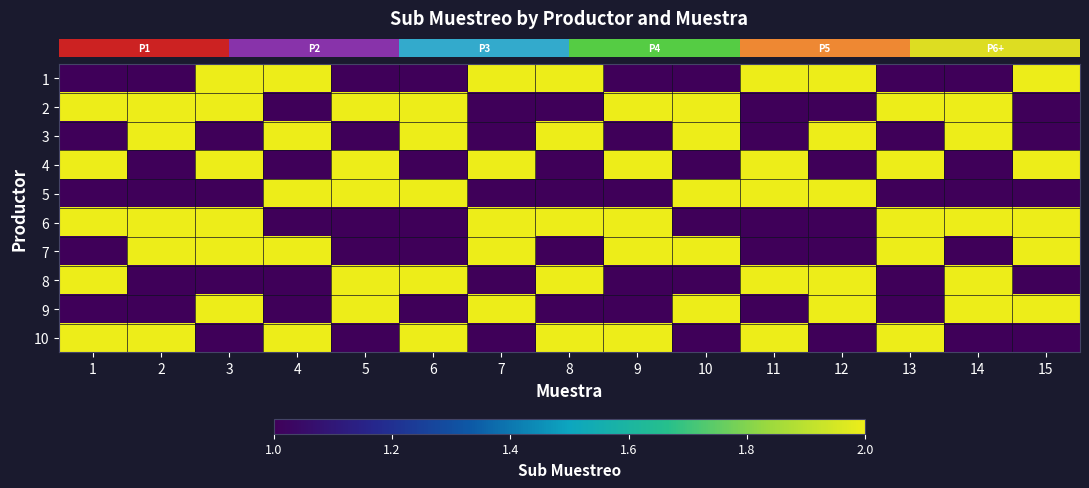

What is the maximum value shown in the chart?

2